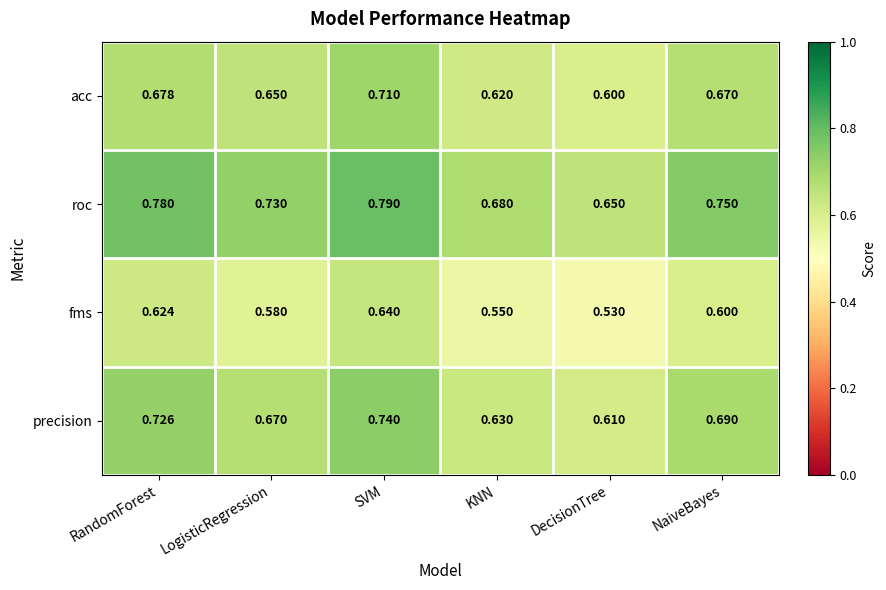

At which label does fms reach its peak?

SVM